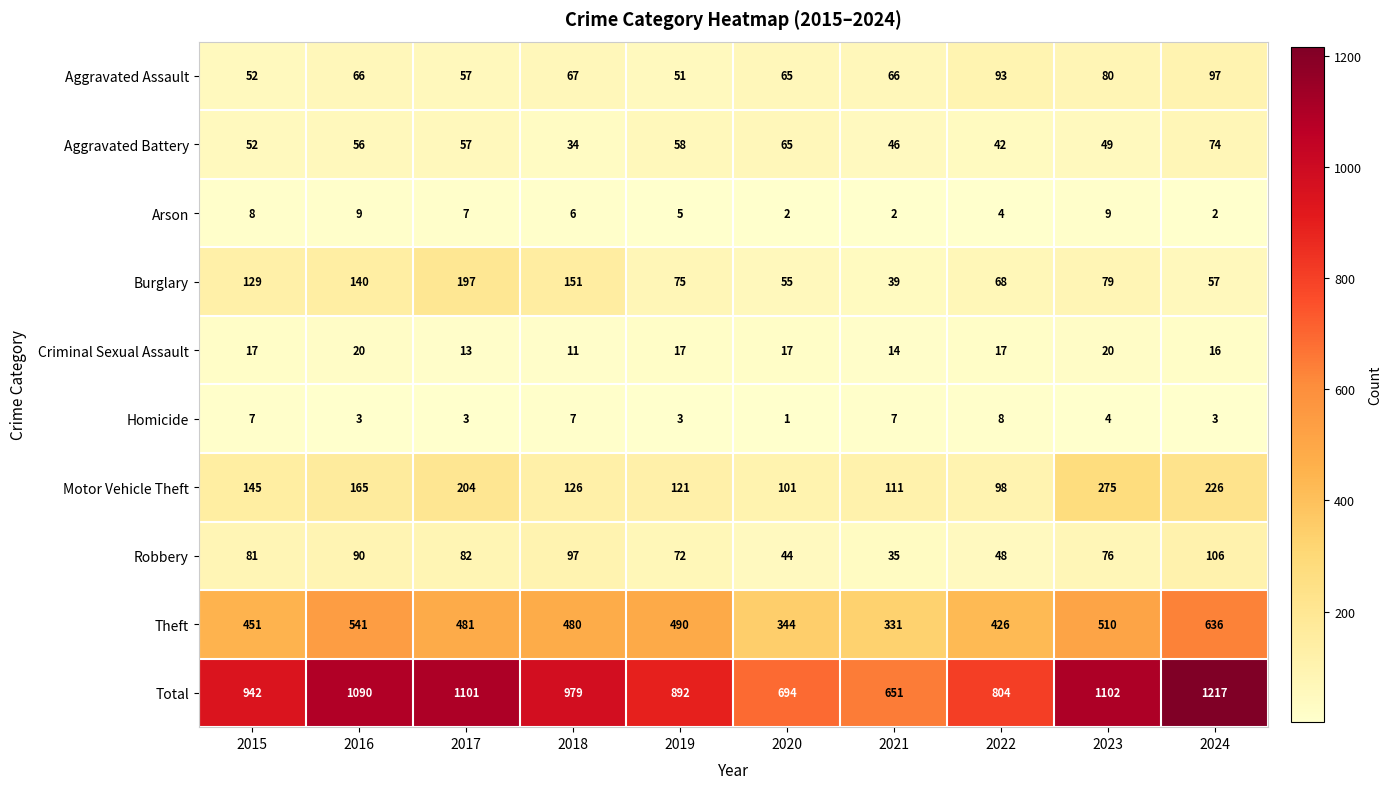

The Aggravated Battery series shows 101 at 2020. True or false?

False